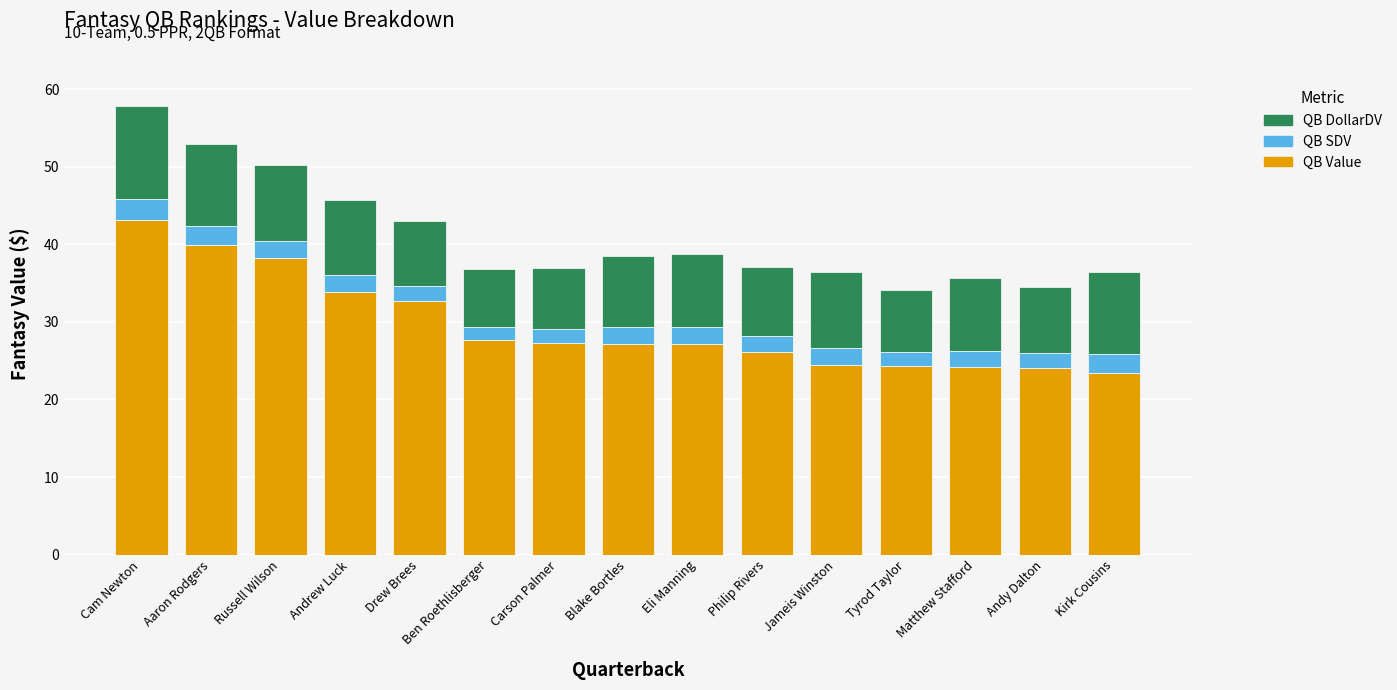

What is the lowest value of the QB Value series?

23.4